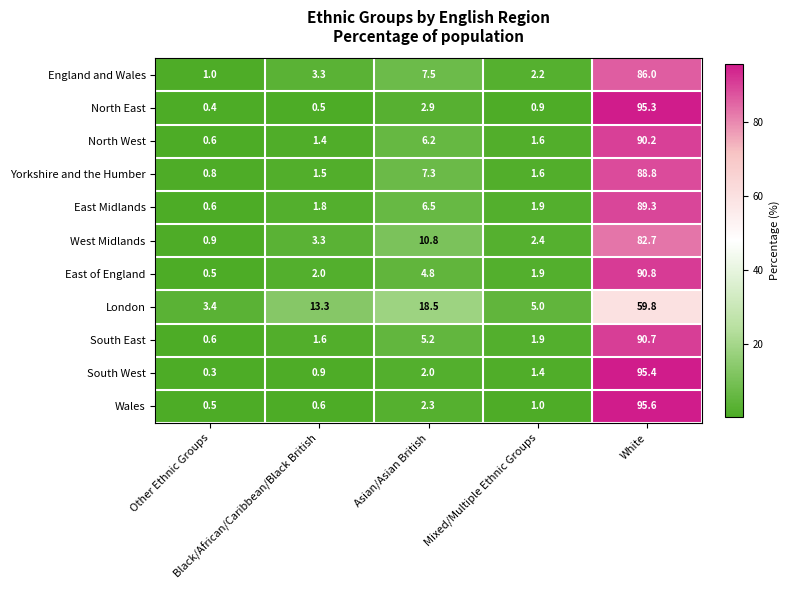

What is the difference between the maximum and minimum values in the North West series?

89.6